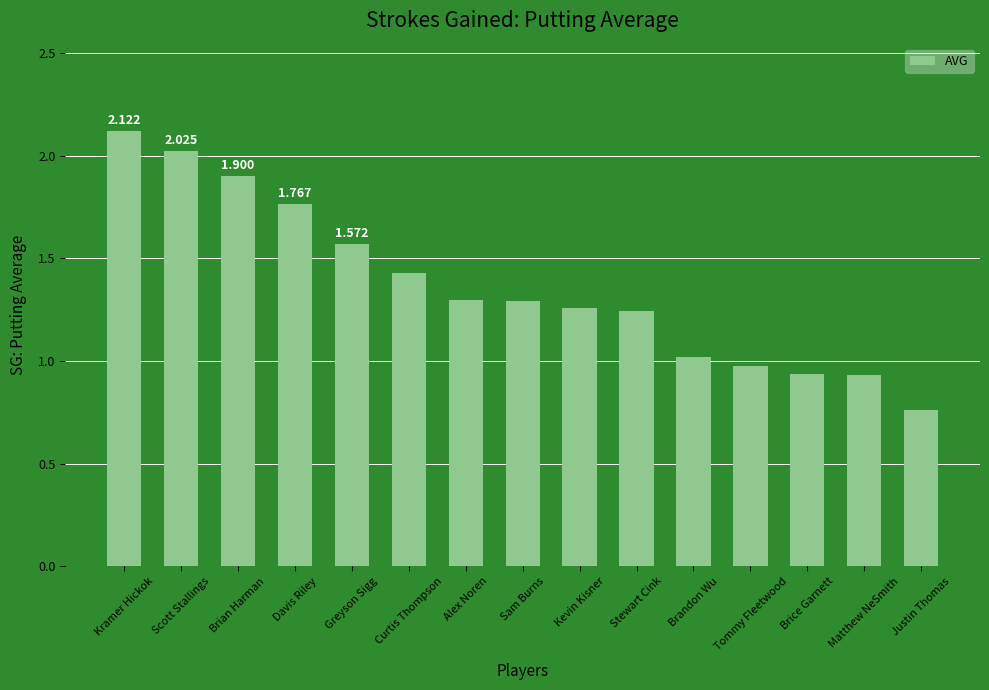

Which label corresponds to the largest value in the chart?

Kramer Hickok